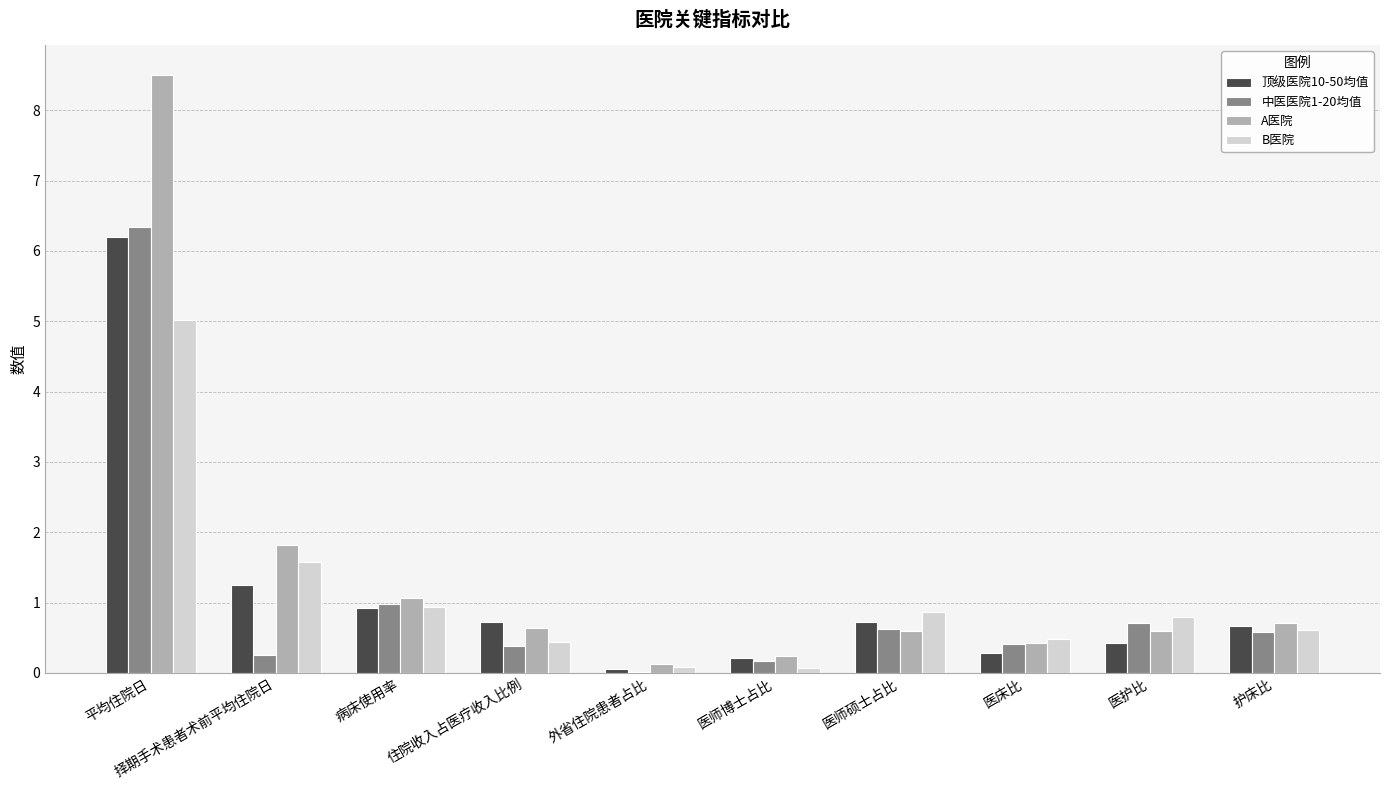

At which category is the sum across all series the highest?

平均住院日